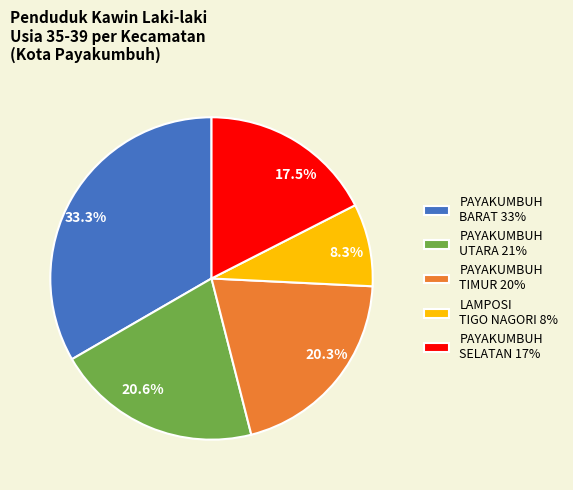

Does 33.3% represent more than half of the total?

No